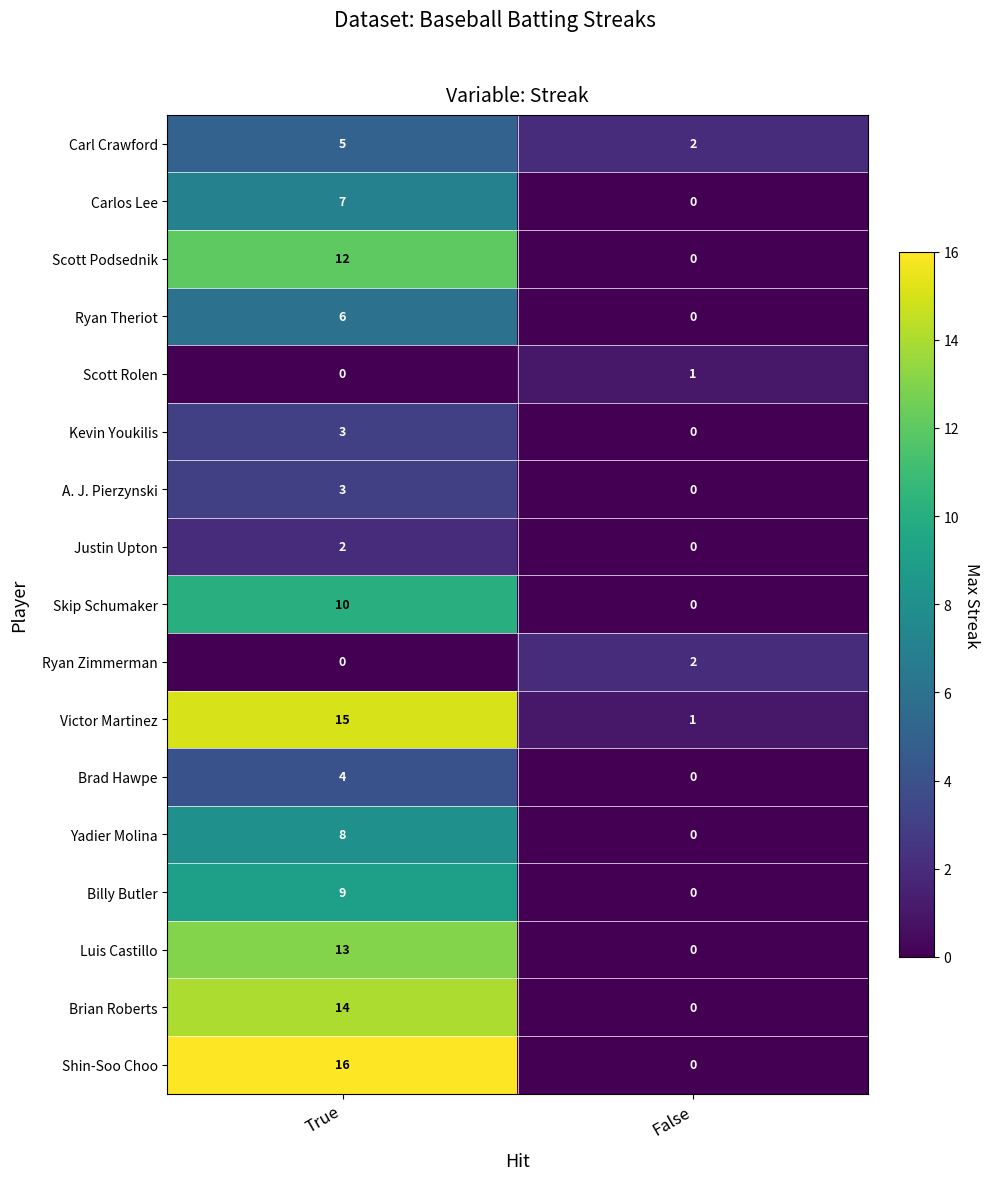

How many data points does each series have?

2